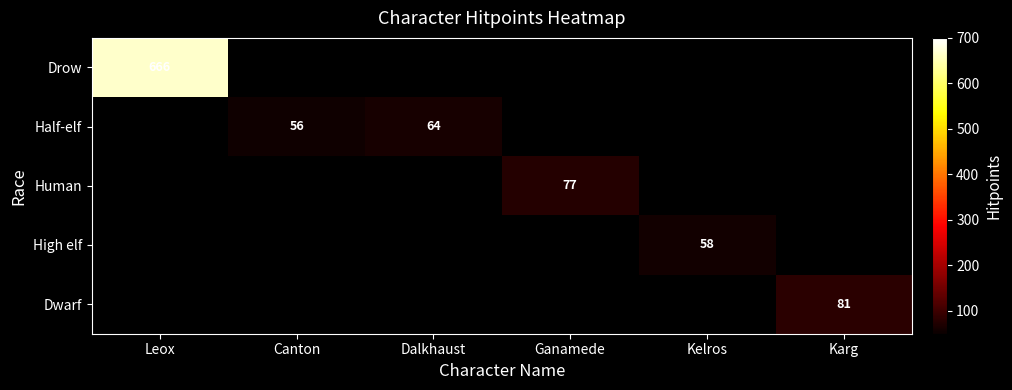

Which category has the highest value across all series?

Leox